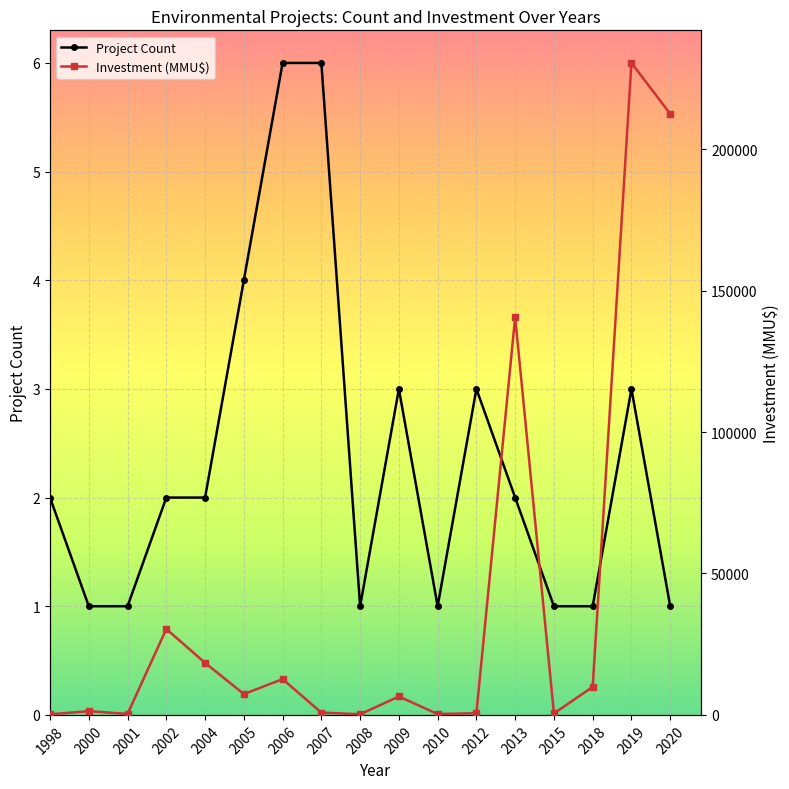

Reading left to right, transcribe all the data shown in this chart.

Project Count: 2	1	1	2	2	4	6	6	1	3	1	3	2	1	1	3	1
Investment (MMU$): 210	1320	350	30370	18400	7375	12635	824	215	6522	300	600	140650	500	9903	230500	212500